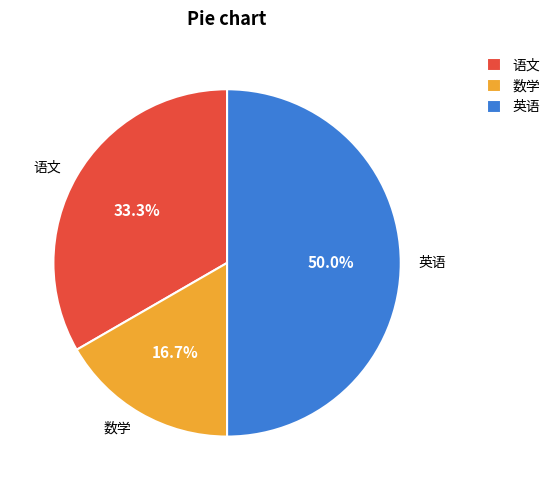

To the nearest percent, what is the difference between the 数学 and 语文 slice percentages?

17%